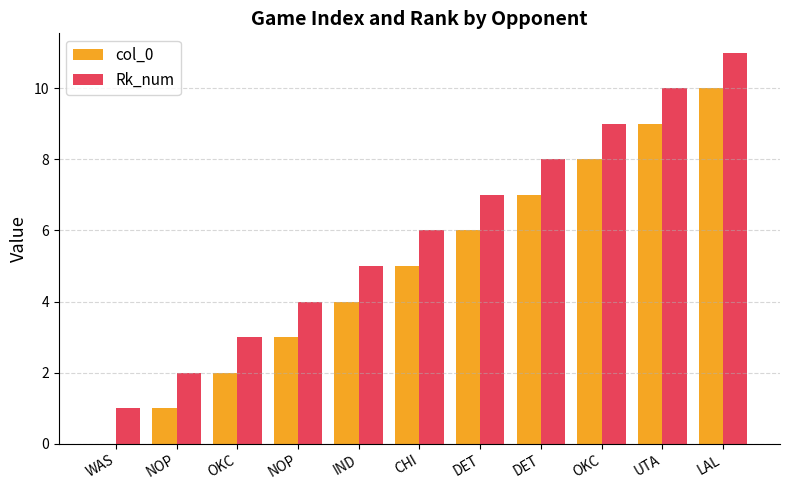

Are the bars grouped side by side (vs. stacked)?

Yes